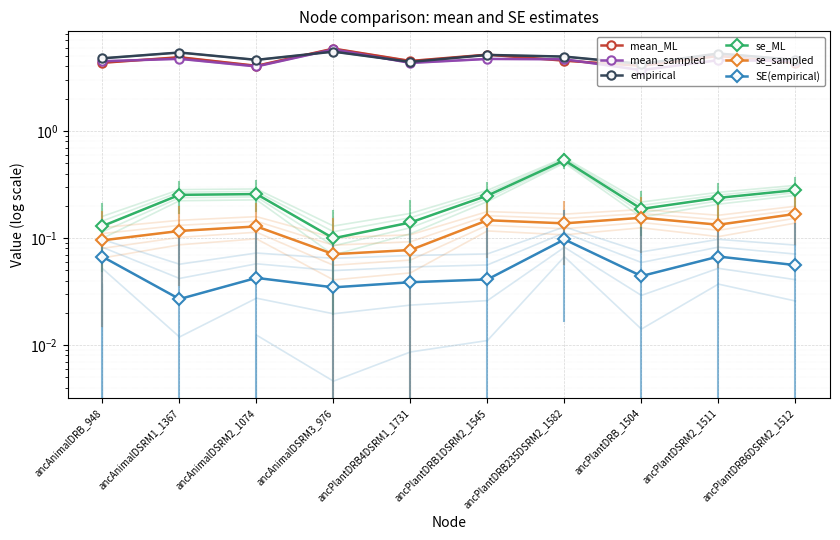

Count the number of data series in this chart.

6